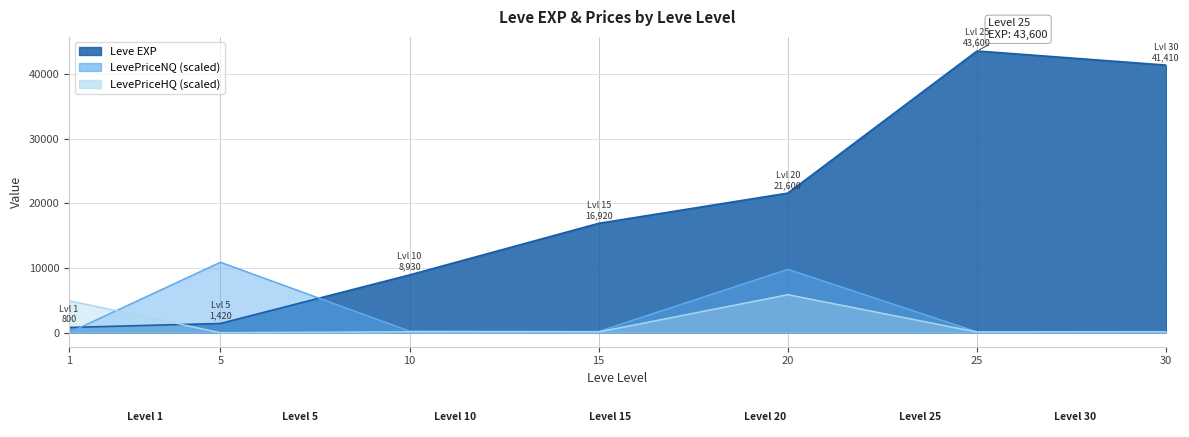

Which series changed the most between 25 and 30?

Leve EXP